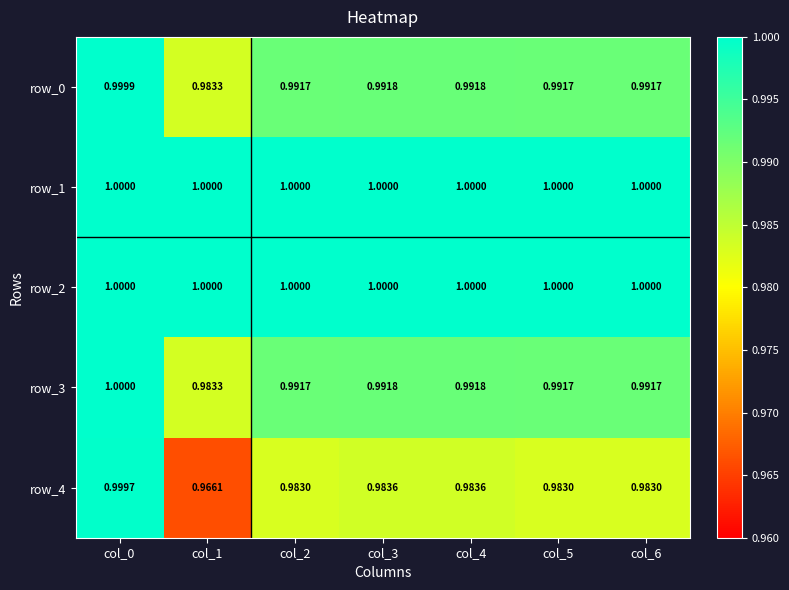

At how many categories does at least one series exceed 0?

7